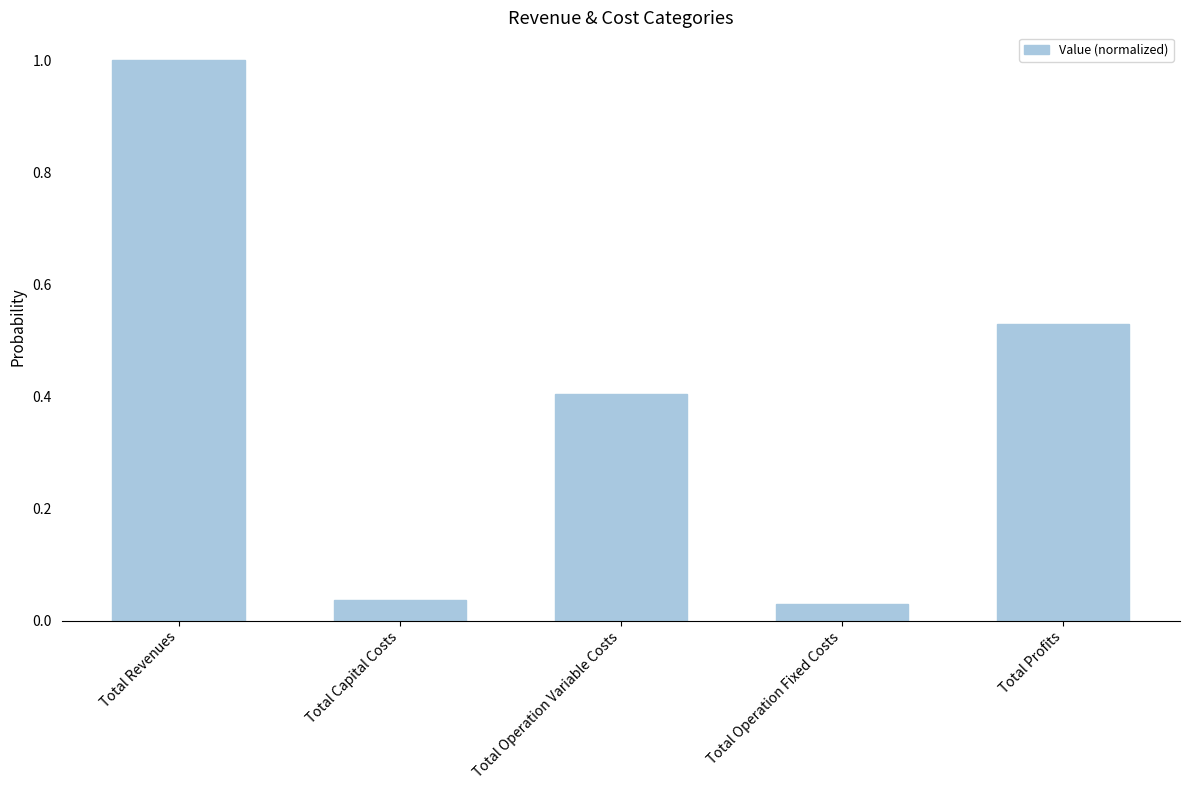

What is the maximum value shown in the chart?

1.0